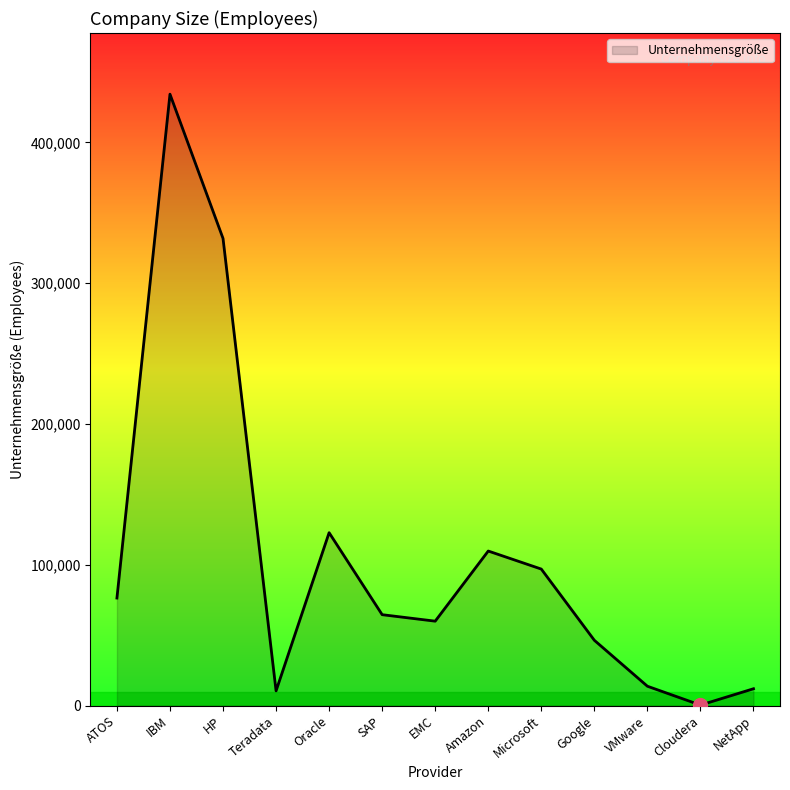

Where does the data first go above 64598?

ATOS